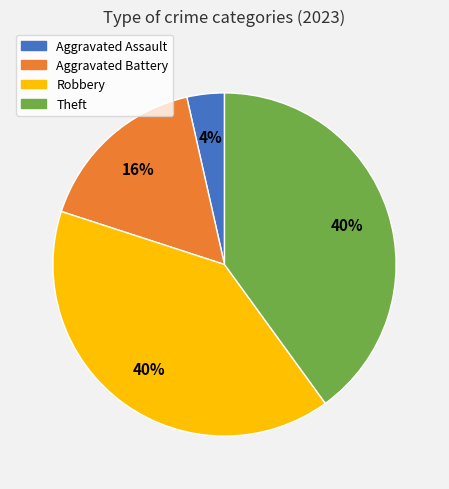

Count the number of slices in the pie.

4